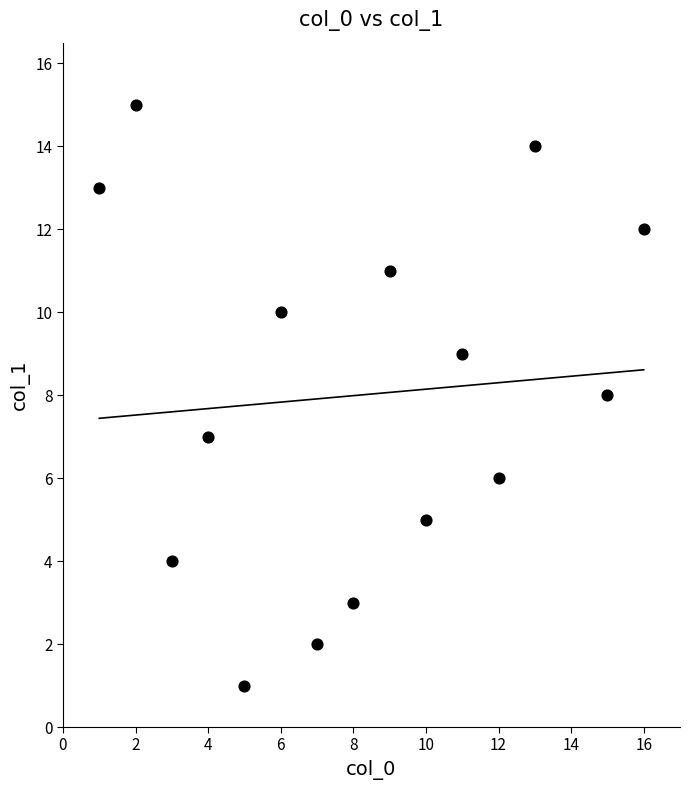

What is the range of Y values (max minus min)?

14